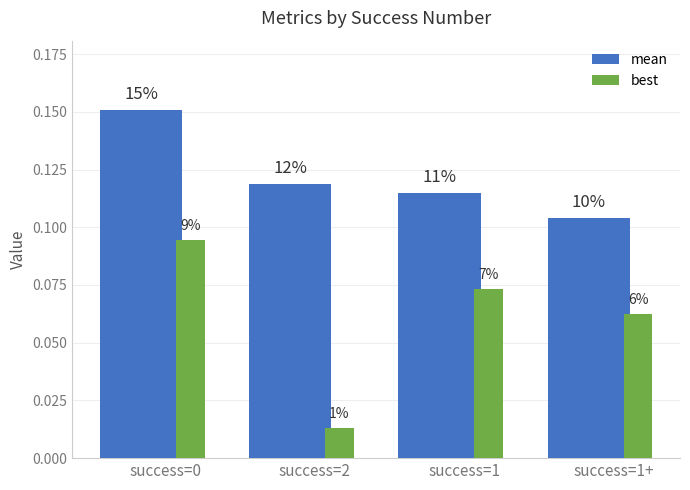

Reading left to right, transcribe all the data shown in this chart.

mean: success=0=0.2	success=2=0.1	success=1=0.1	success=1+=0.1
best: success=0=0.1	success=2=0.0	success=1=0.1	success=1+=0.1